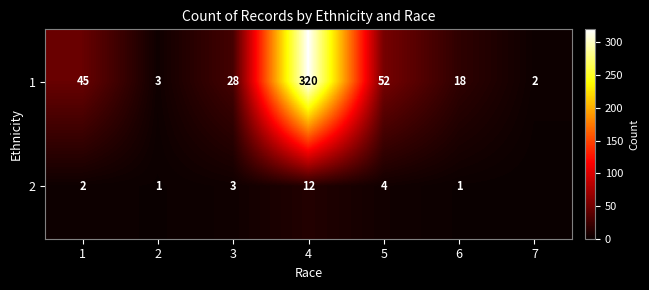

Is it true that 2 equals 1 at 6?

True